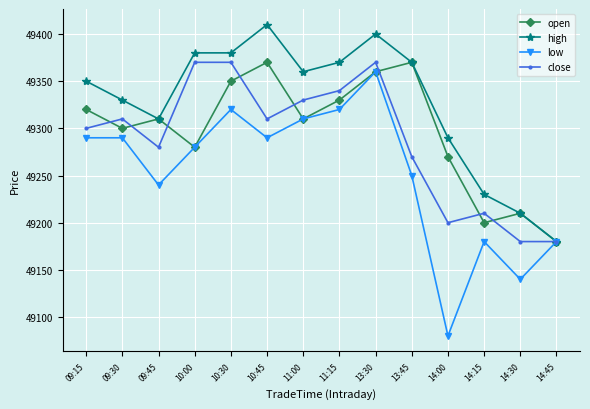

Reading left to right, transcribe all the data shown in this chart.

open: 49320	49300	49310	49280	49350	49370	49310	49330	49360	49370	49270	49200	49210	49180
high: 49350	49330	49310	49380	49380	49410	49360	49370	49400	49370	49290	49230	49210	49180
low: 49290	49290	49240	49280	49320	49290	49310	49320	49360	49250	49080	49180	49140	49180
close: 49300	49310	49280	49370	49370	49310	49330	49340	49370	49270	49200	49210	49180	49180